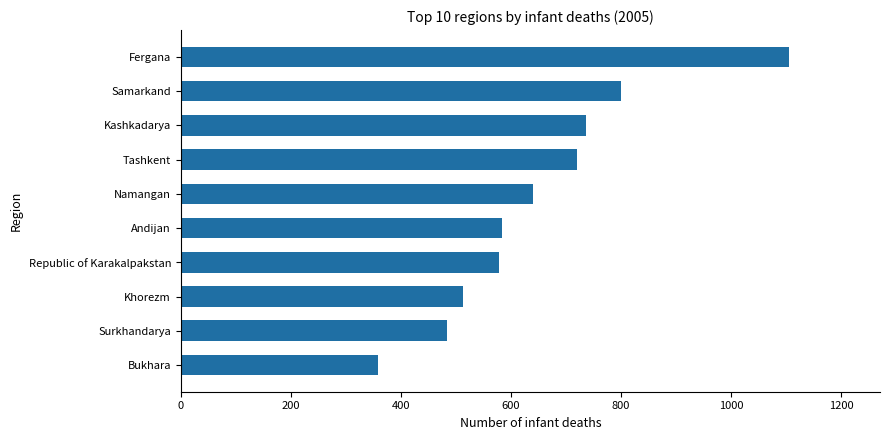

The chart shows a value of 583 at Andijan. True or false?

True